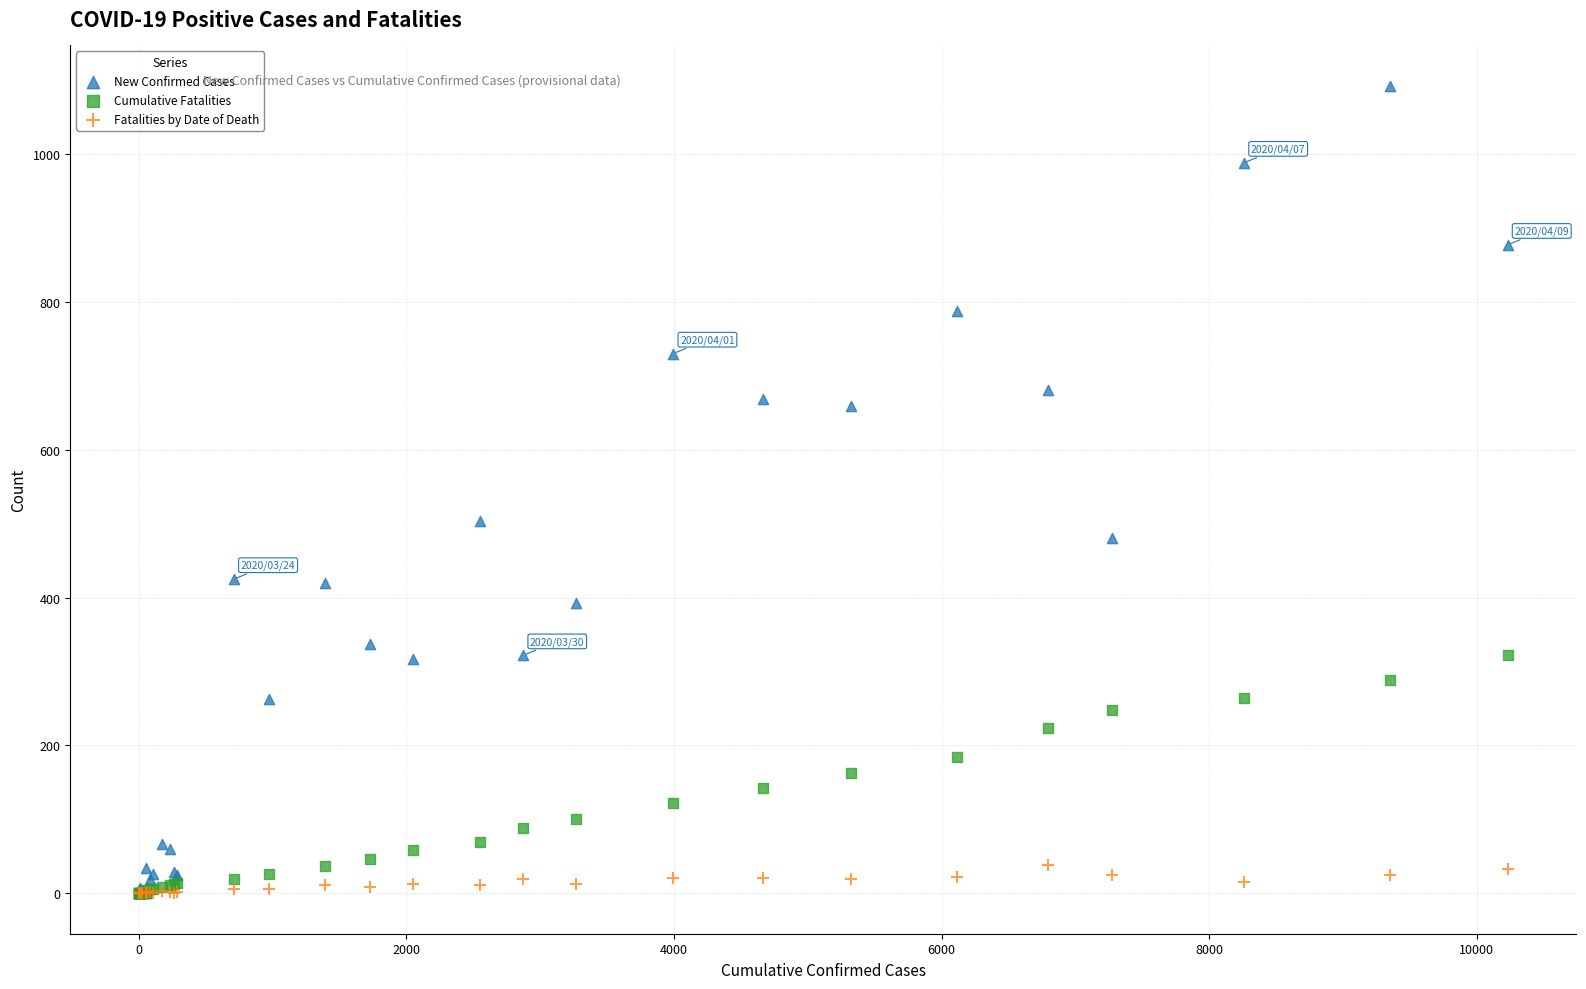

Which series contains the highest Y value?

New Confirmed Cases